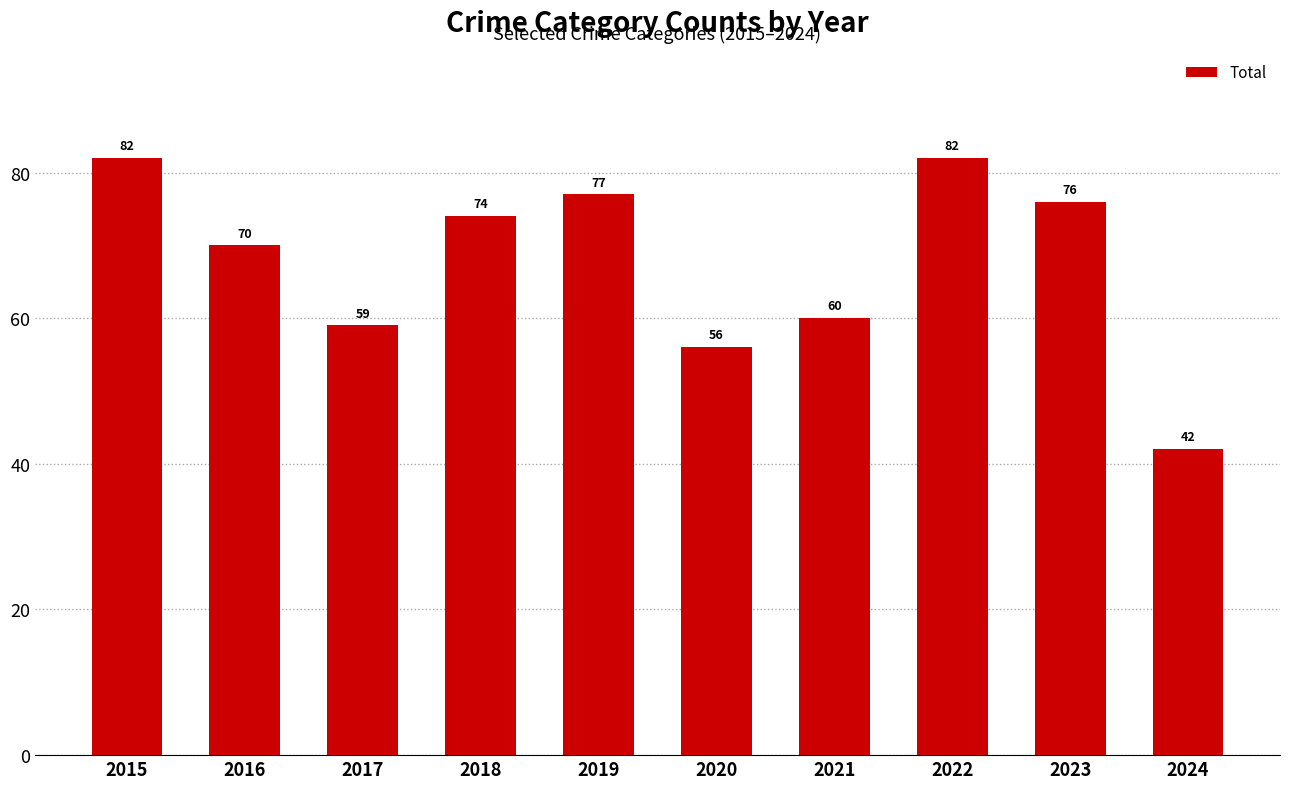

What is the maximum value shown in the chart?

82